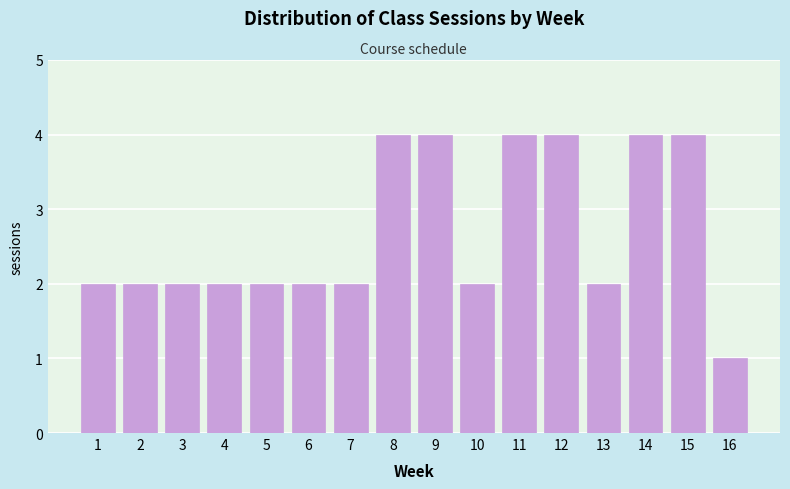

Reading left to right, what are all the values shown in this chart?

2	2	2	2	2	2	2	4	4	2	4	4	2	4	4	1